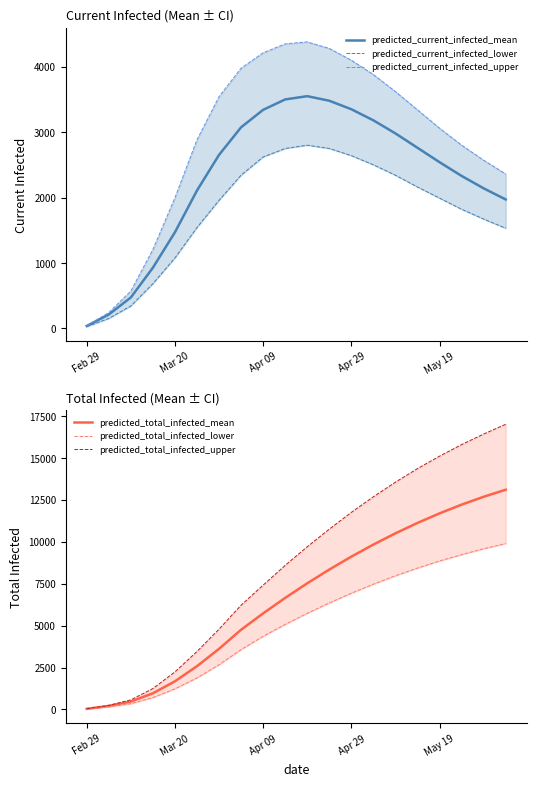

What is the minimum value for predicted_current_infected_mean?

35